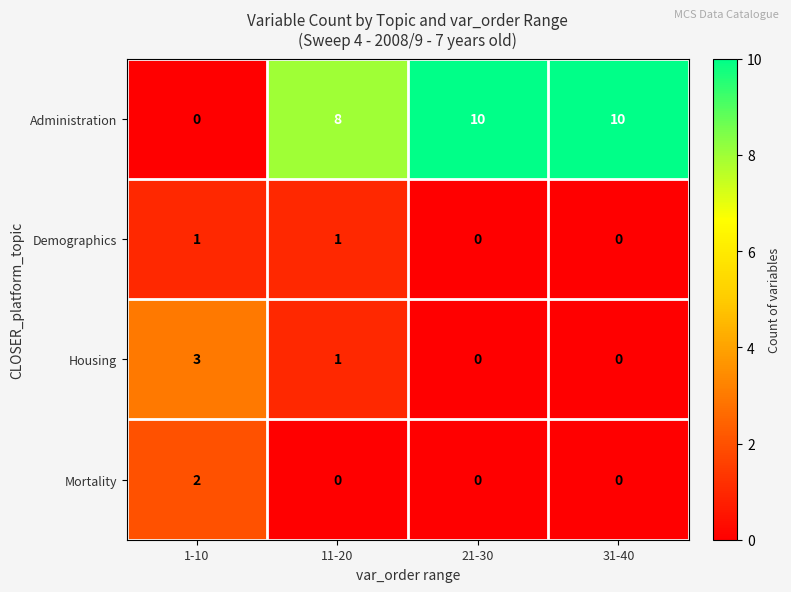

Which series has the widest spread of values?

Administration